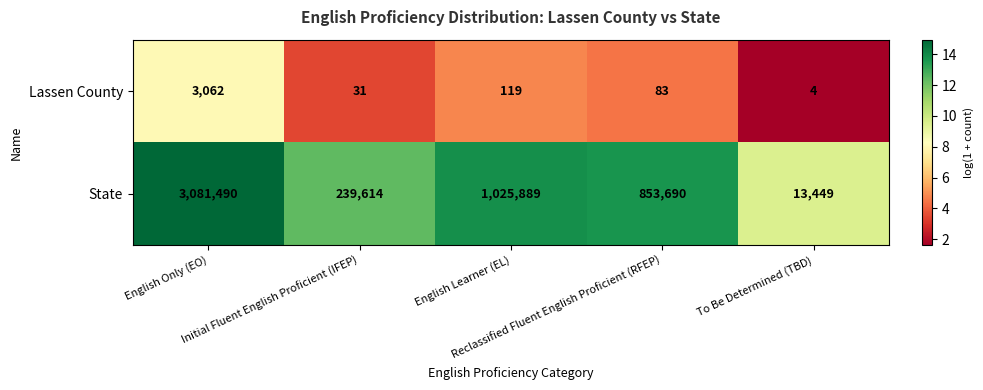

At how many categories does at least one series exceed 630268?

3